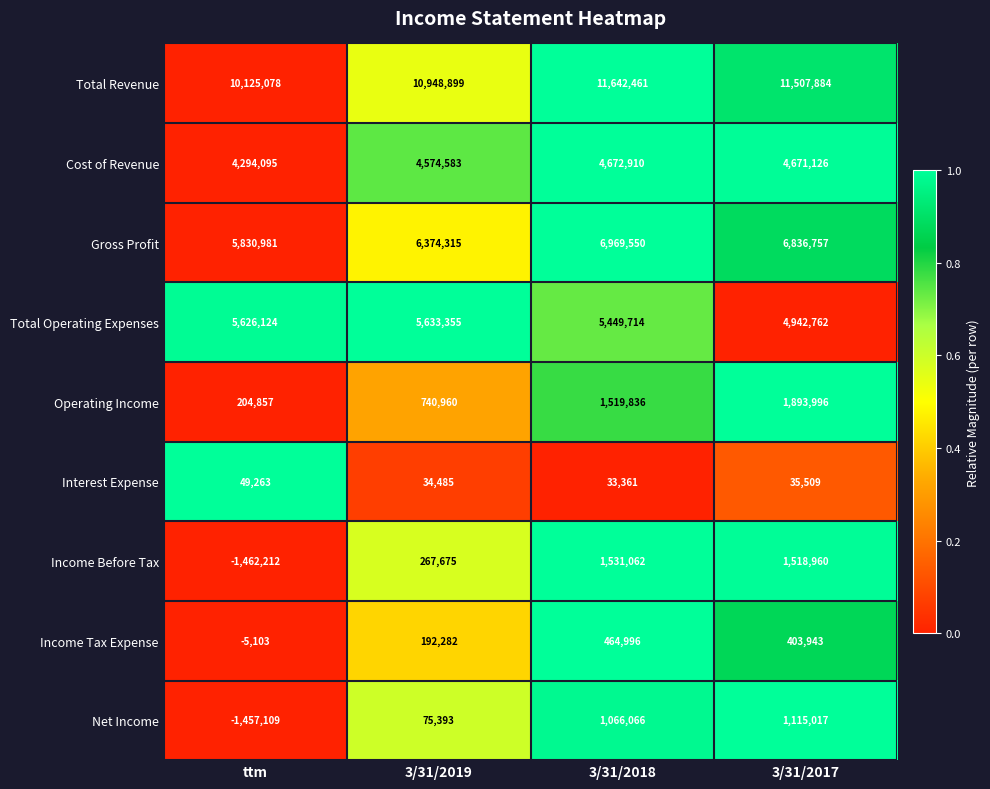

At which label is Income Before Tax closest to 34425?

3/31/2019